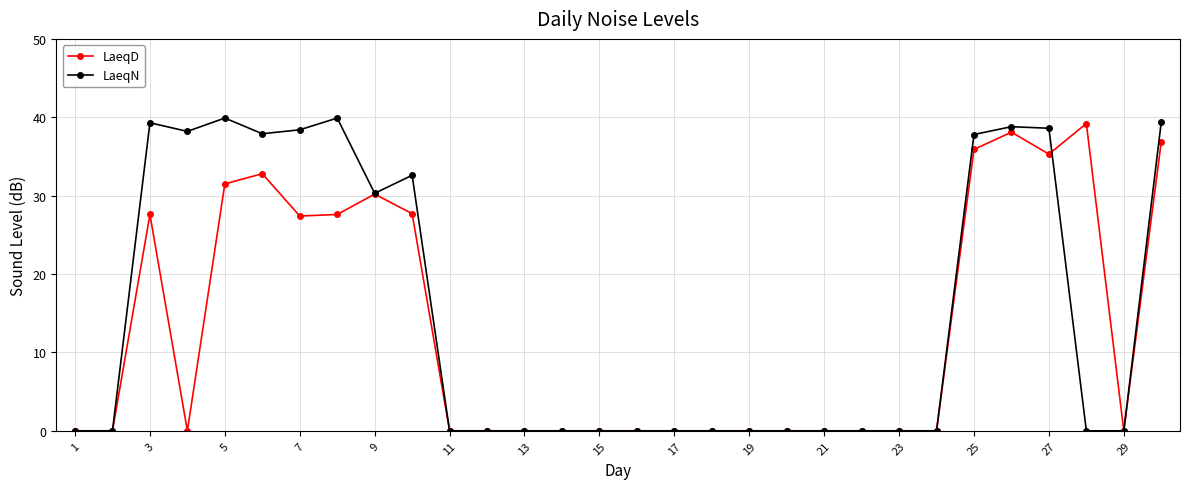

Rank the series by their average value, from lowest to highest.

LaeqD, LaeqN